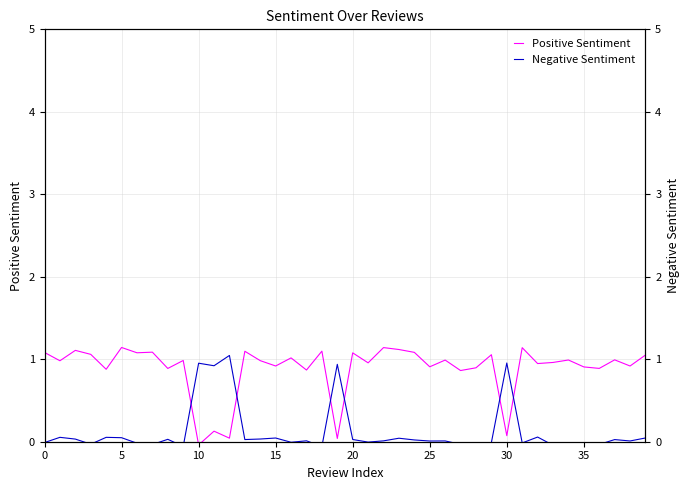

How many data points does each series have?

40